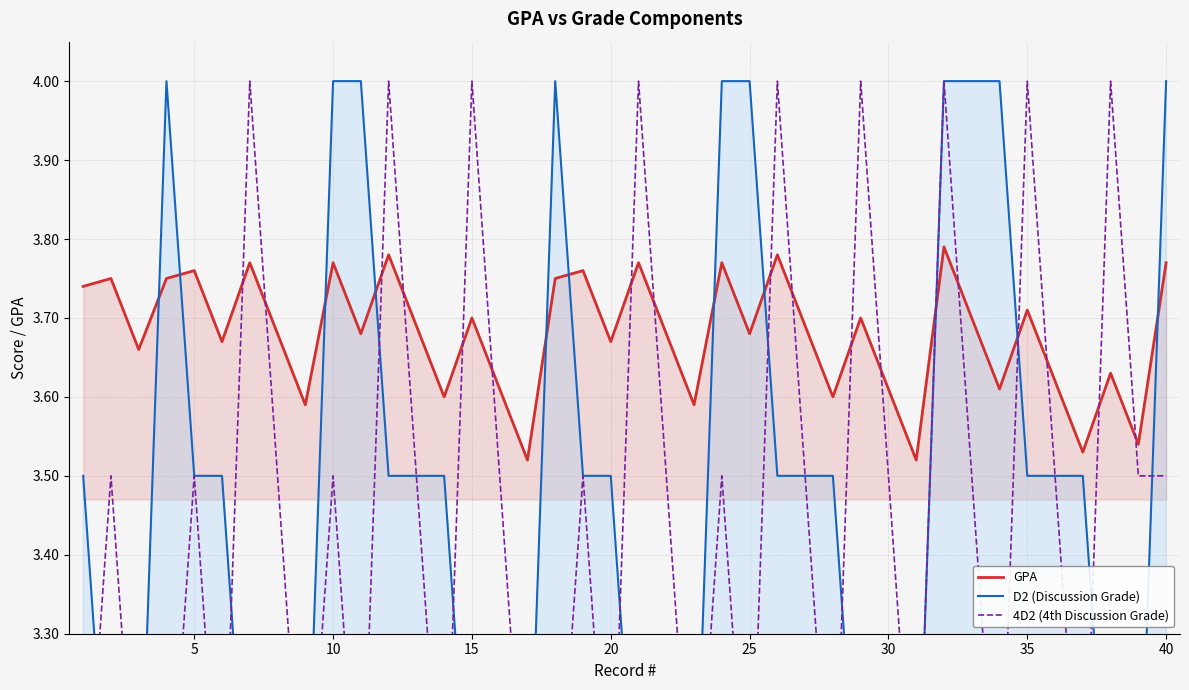

At which label is D2 (Discussion Grade) closest to 3?

5